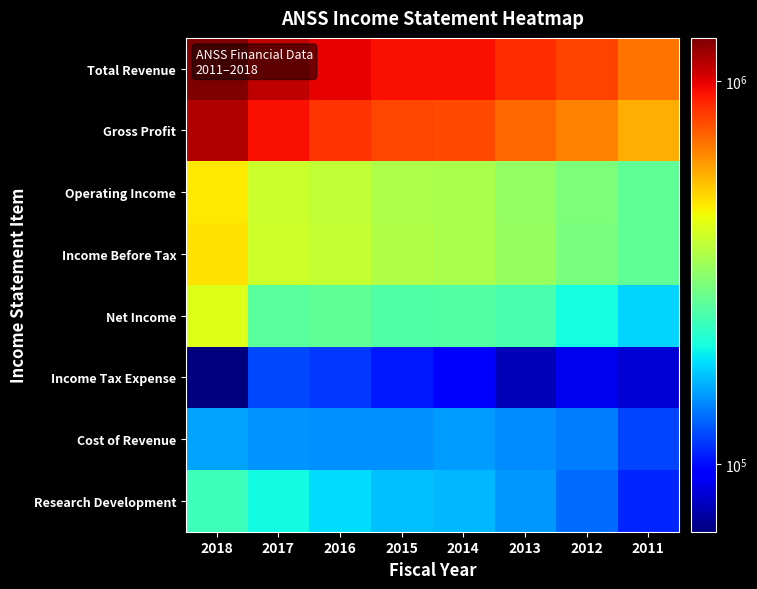

What is the smallest value displayed?

66800